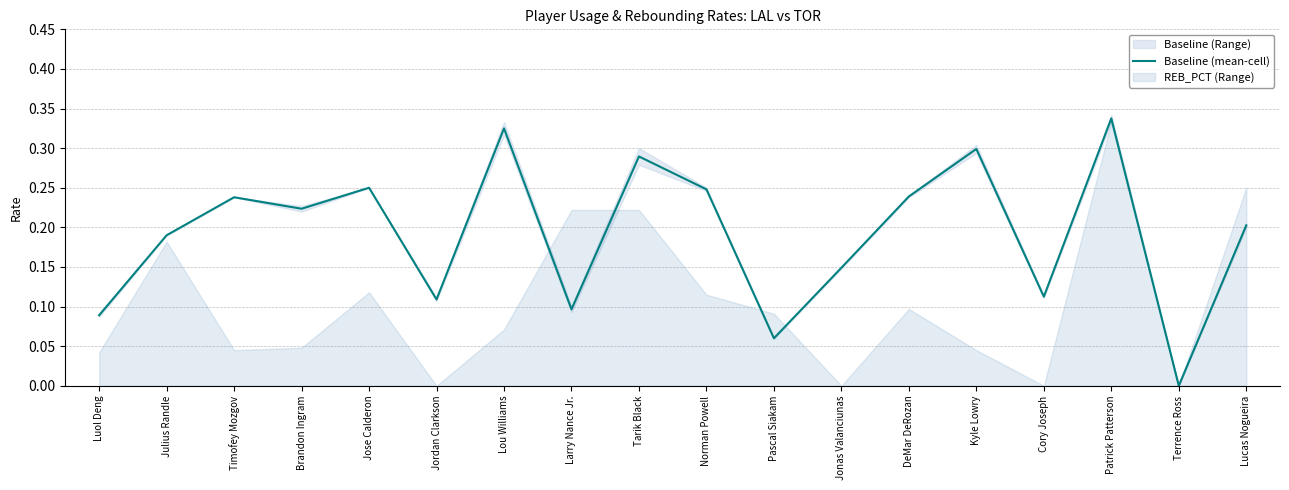

What is the difference between the values at Kyle Lowry and DeMar DeRozan?

0.1